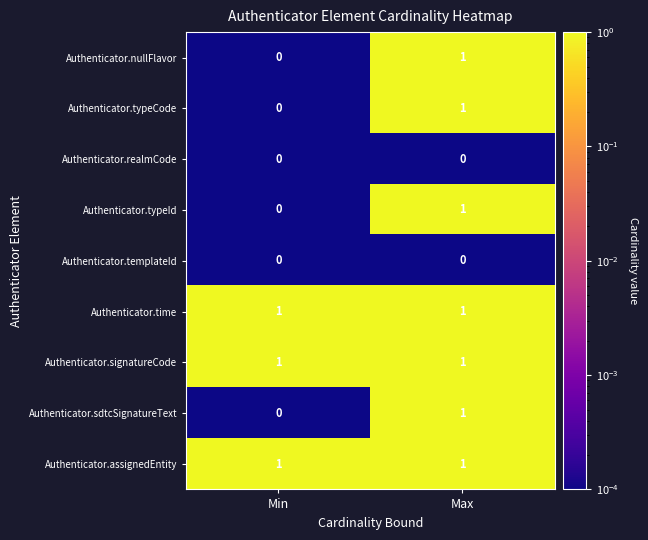

Where is Authenticator.typeCode nearest to the value 0?

Min